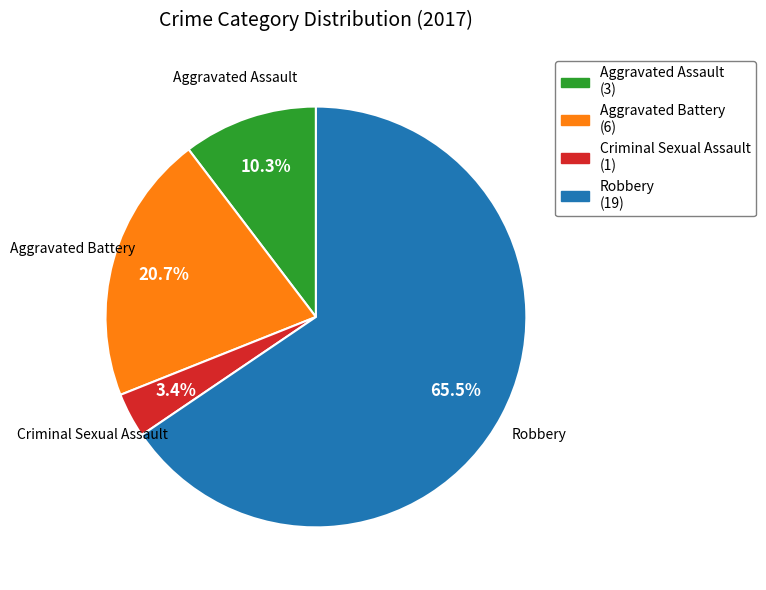

Count the number of slices in the pie.

4